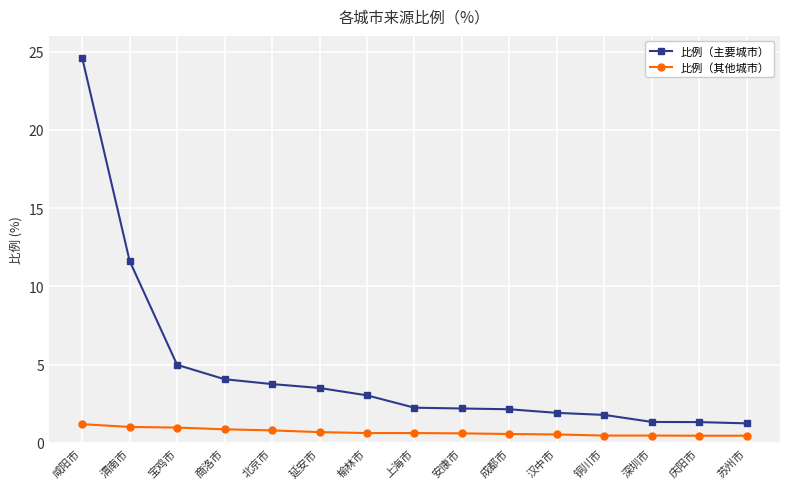

What is the sum of the 比例（其他城市） values at 商洛市 and 延安市?

1.5